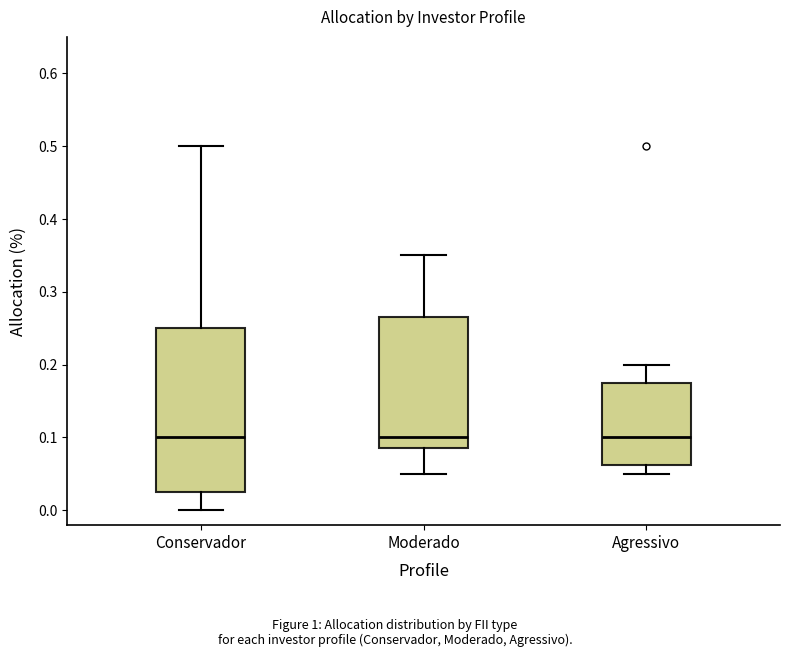

Reading left to right, transcribe this box plot: for each box, give where its median line is, the range the box spans, and where its two whiskers end, as read against the y-axis. The values are not printed on the chart, so give them approximately, as read against the axis.

Conservador: median 0.10, box 0.03 to 0.25, whiskers 0.00 to 0.50
Moderado: median 0.10, box 0.09 to 0.27, whiskers 0.05 to 0.35
Agressivo: median 0.10, box 0.06 to 0.18, whiskers 0.05 to 0.20